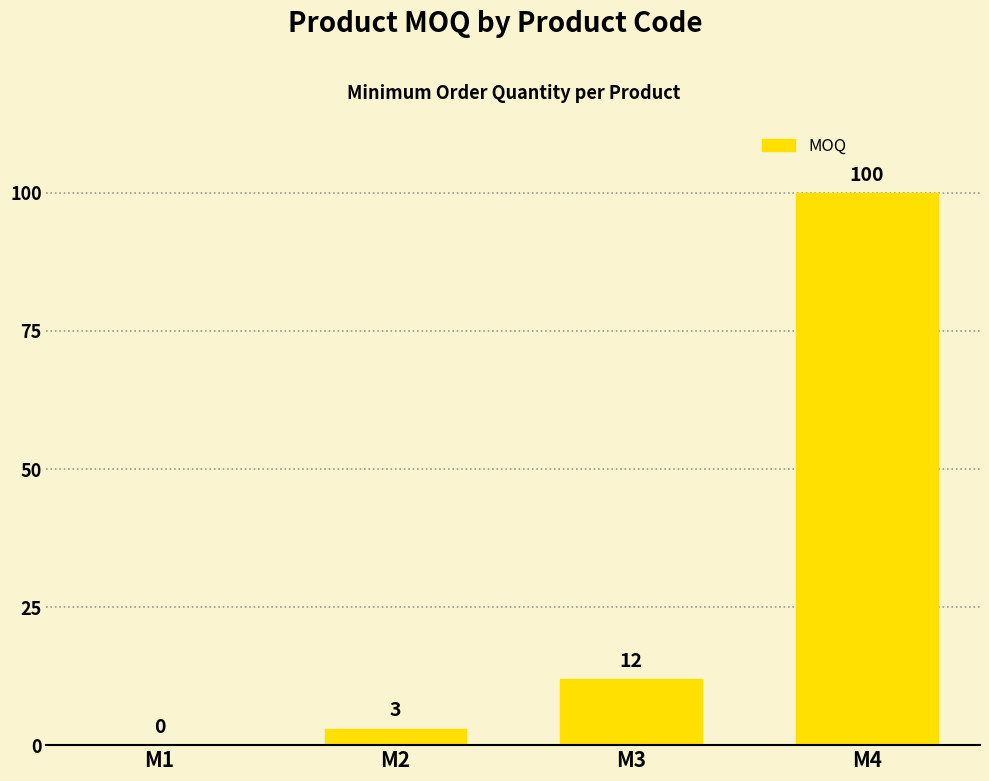

The value at M4 is 100. True or false?

True